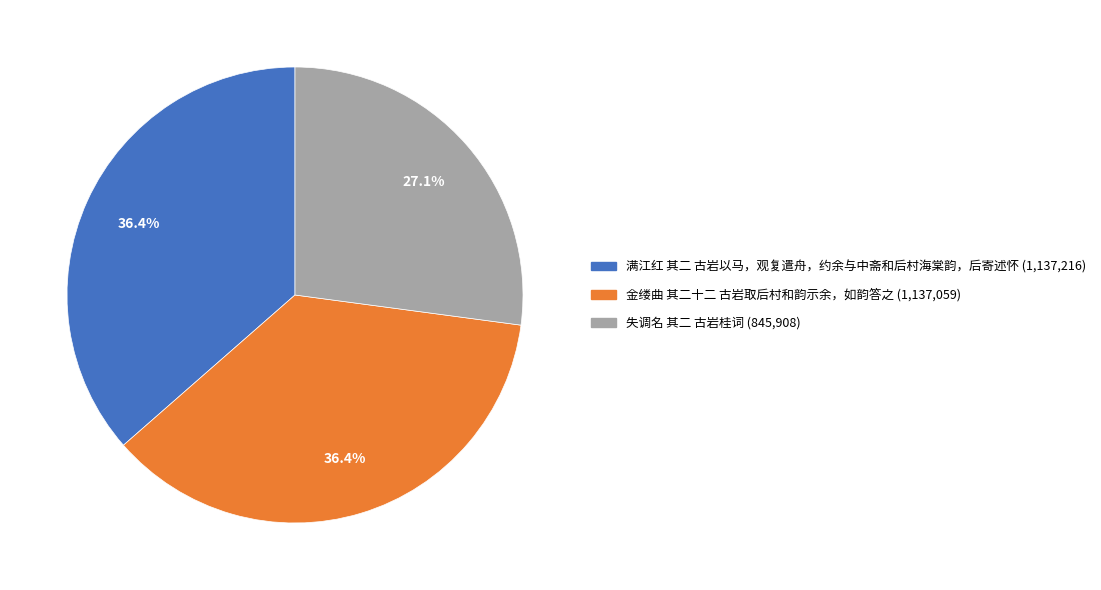

To the nearest percent, what percentage of the pie is 失调名 其二 古岩桂词?

27%